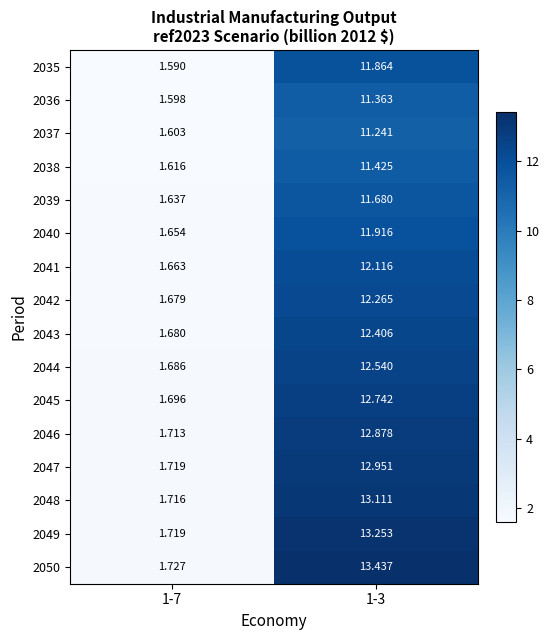

Is the value of 2041 at 1-7 greater than the value of 2036 at 1-3?

No